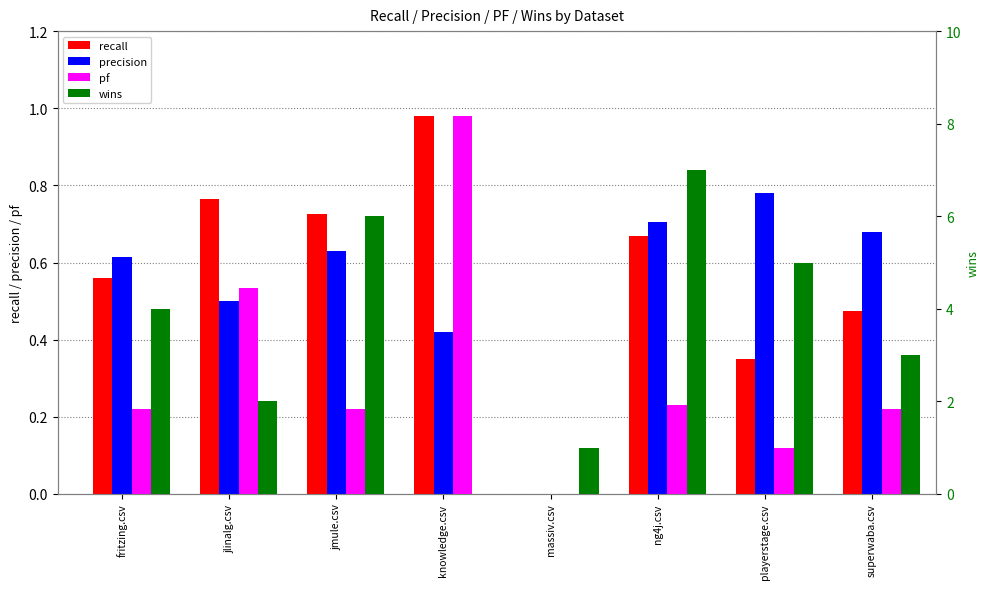

What is the highest value of the precision series?

0.8